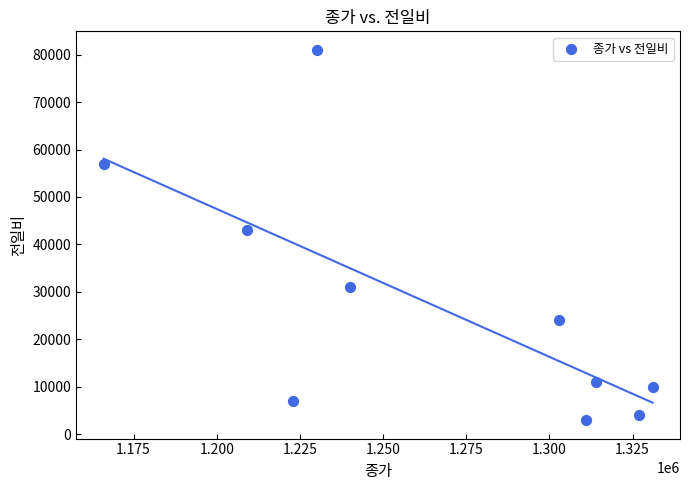

What is the range of X values (max minus min)?

165000